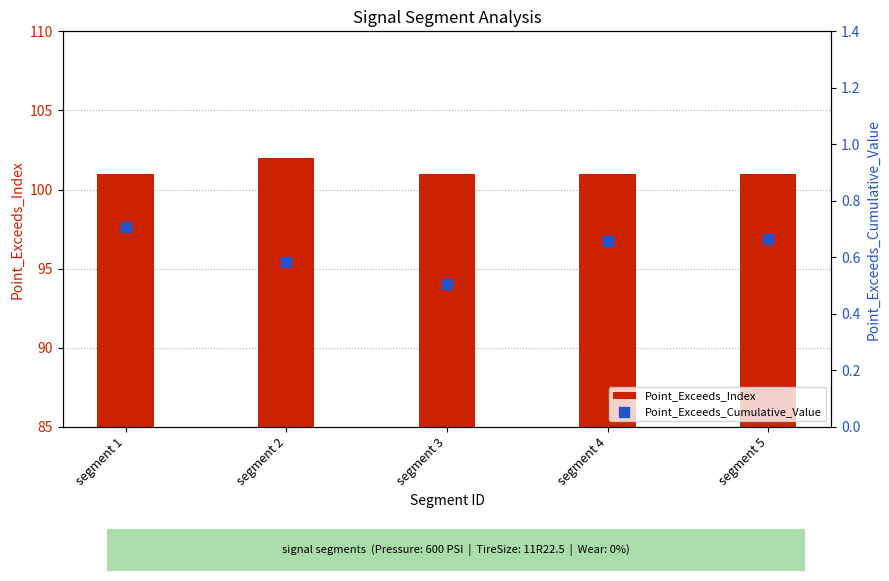

Which series has the largest total across all categories?

Point_Exceeds_Index